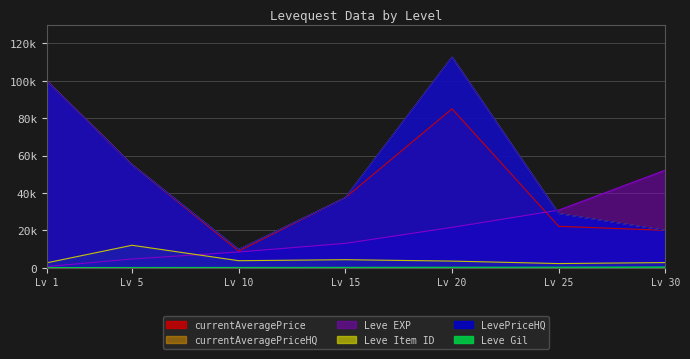

Rank the series at Lv 5 from lowest to highest value.

Leve Gil, Leve EXP, Leve Item ID, currentAveragePrice, currentAveragePriceHQ, LevePriceHQ